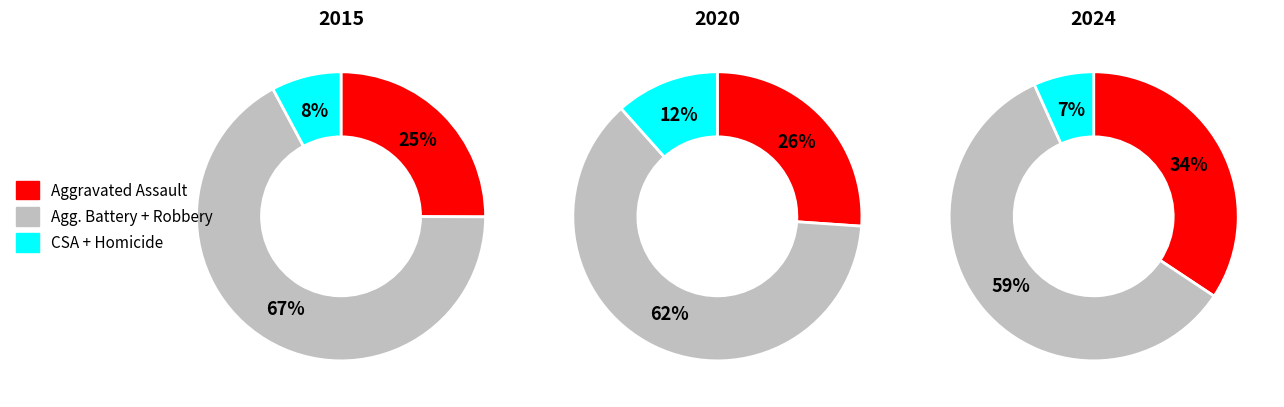

Which category has the smallest portion of the pie?

Homicide